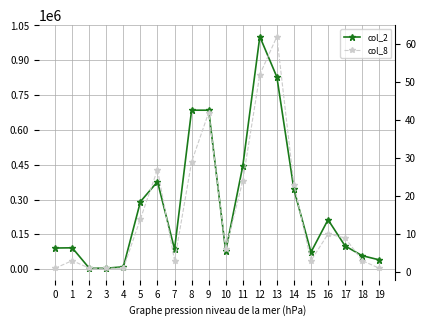

How many interior local peaks does the col_2 series have?

4